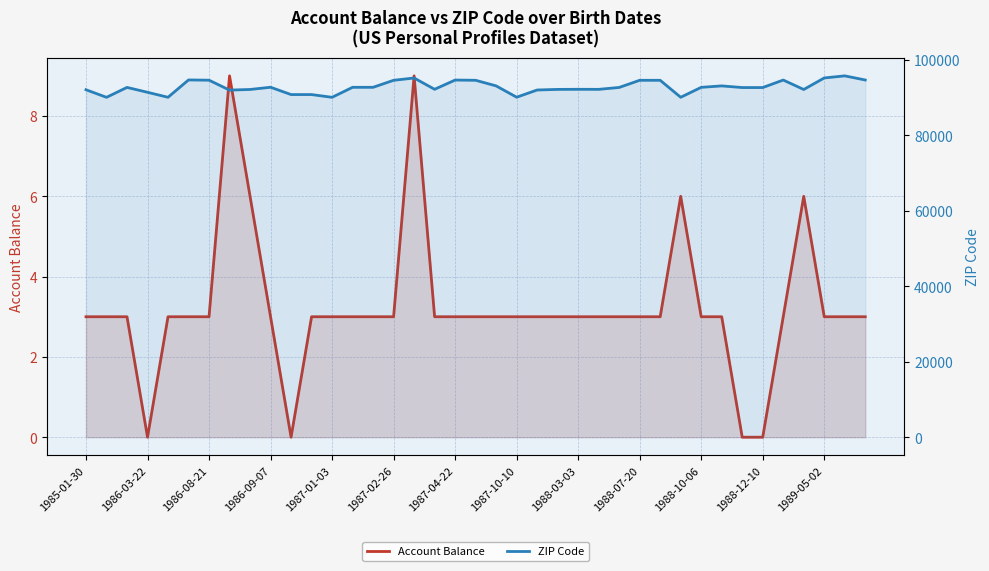

What is the approximate value of Account Balance at 20?

3